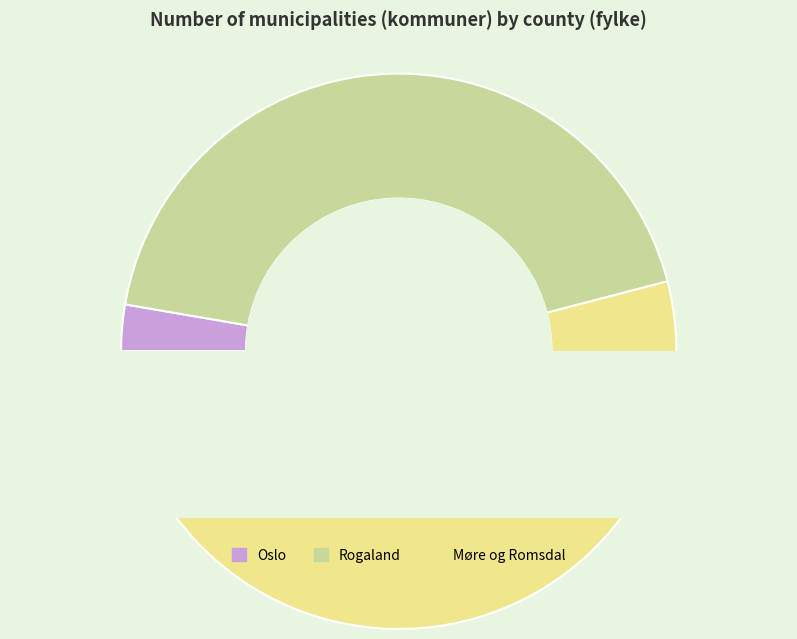

To the nearest percent, what is the average slice percentage?

33%